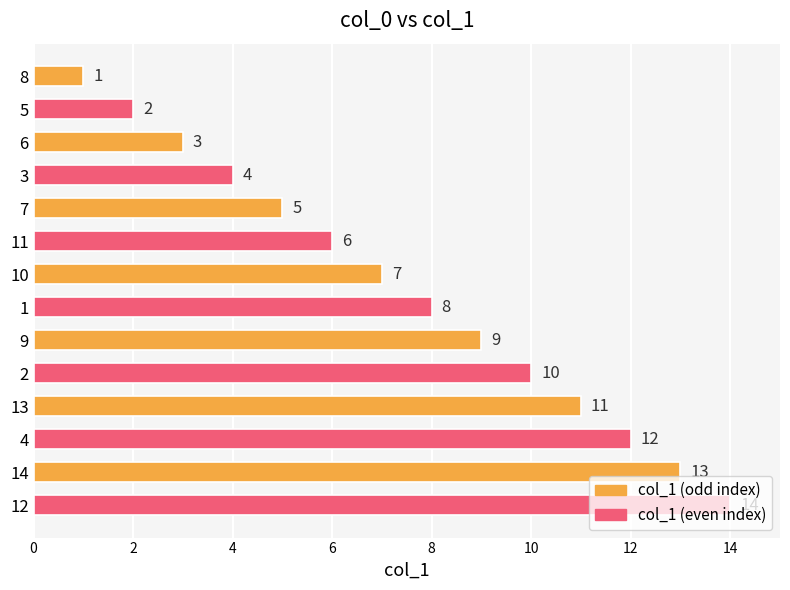

Rank the categories by value from highest to lowest.

12, 14, 4, 13, 2, 9, 1, 10, 11, 7, 3, 6, 5, 8